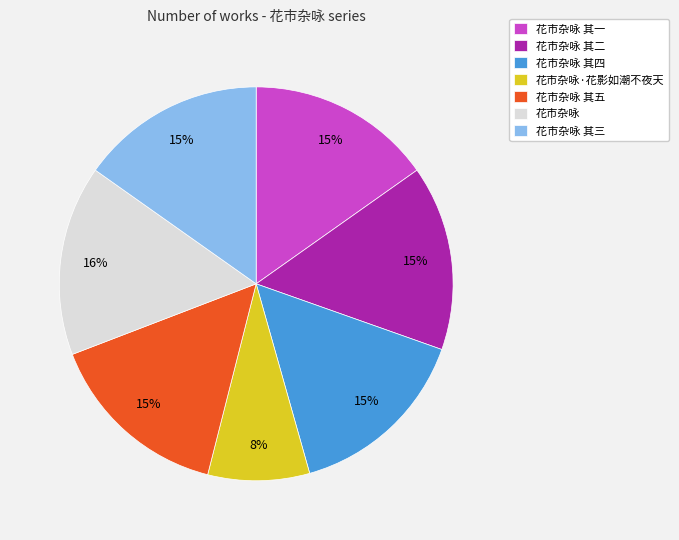

To the nearest percent, what percentage of the pie is 花市杂咏 其五?

15%